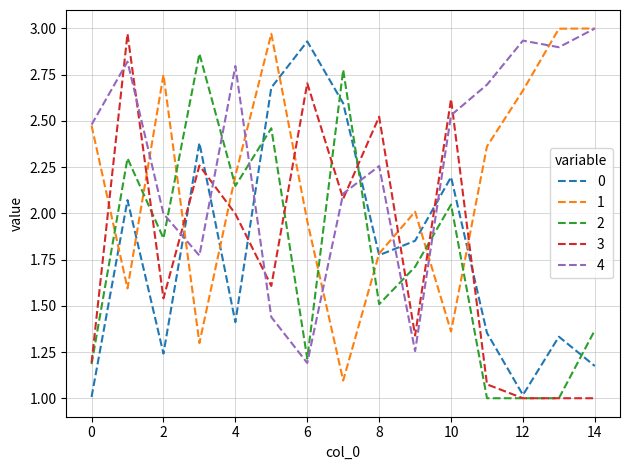

What is the minimum value shown in the chart?

1.0